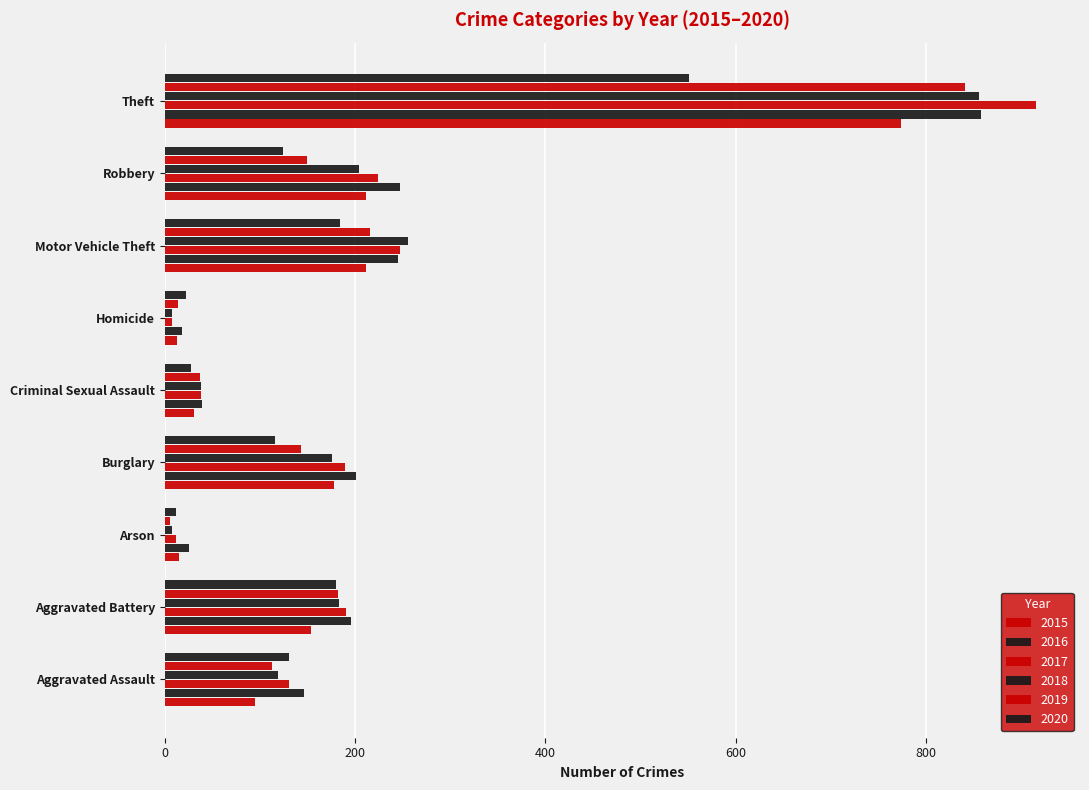

How many data points in 2016 are less than 196?

4